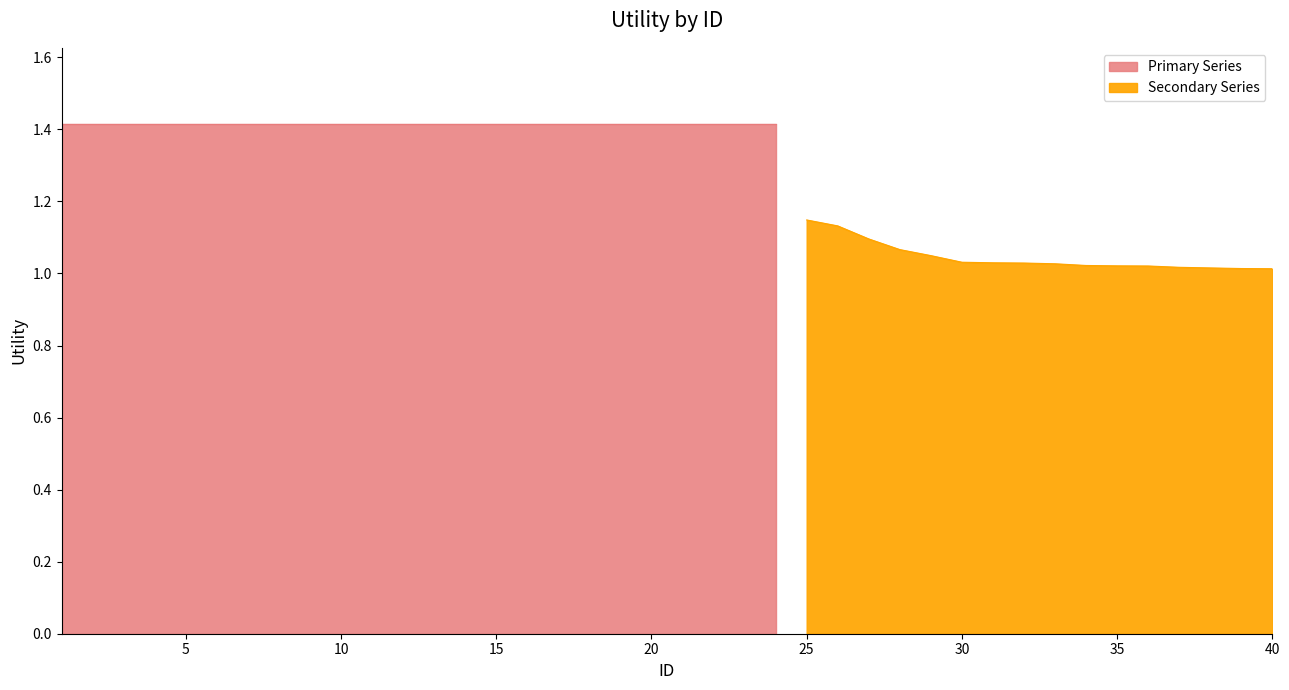

Reading left to right, transcribe all the data shown in this chart.

1=1.4	2=1.4	3=1.4	4=1.4	5=1.4	6=1.4	7=1.4	8=1.4	9=1.4	10=1.4	11=1.4	12=1.4	13=1.4	14=1.4	15=1.4	16=1.4	17=1.4	18=1.4	19=1.4	20=1.4	21=1.4	22=1.4	23=1.4	24=1.4	25=1.1	26=1.1	27=1.1	28=1.1	29=1.0	30=1.0	31=1.0	32=1.0	33=1.0	34=1.0	35=1.0	36=1.0	37=1.0	38=1.0	39=1.0	40=1.0